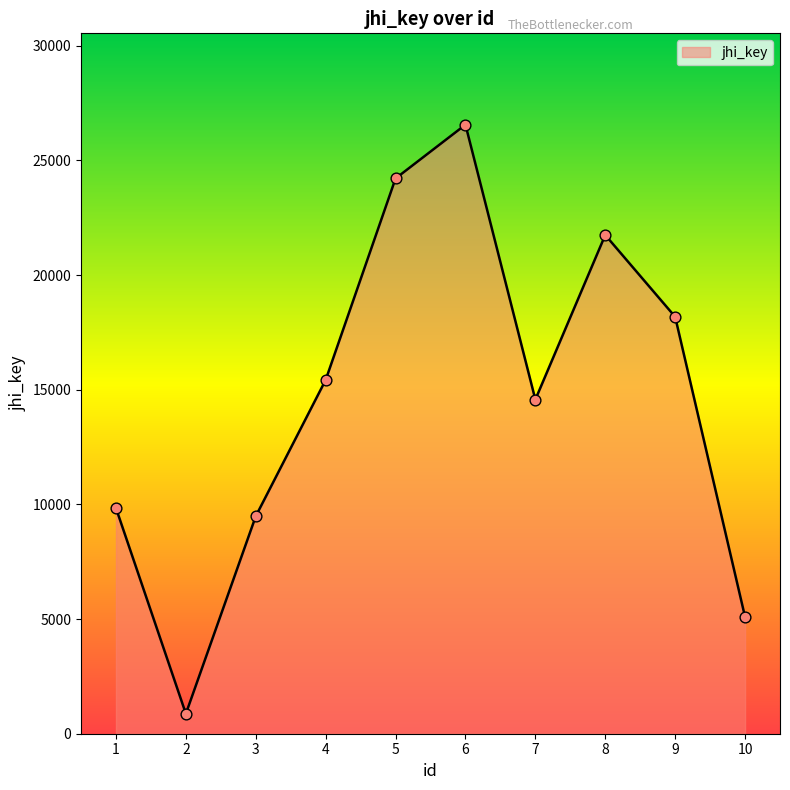

Approximately how many times larger is the value at 5 compared to 7?

1.7